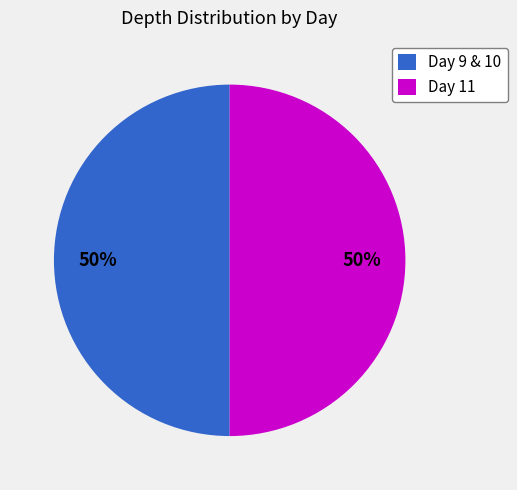

What percentage is the Day 9 & 10 slice, to the nearest percent?

50%